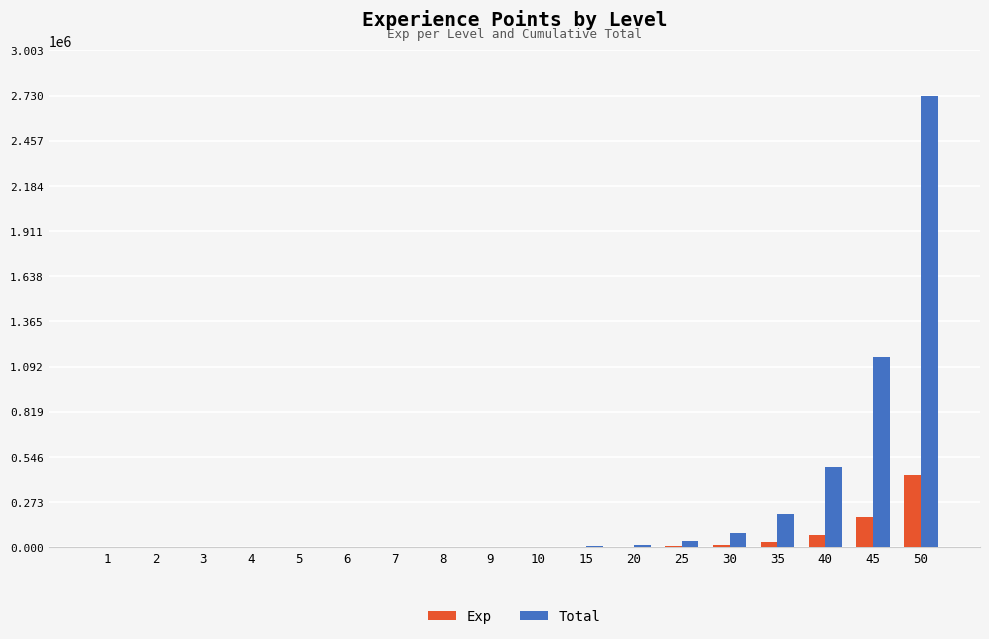

The Total series shows 866 at 6. True or false?

True